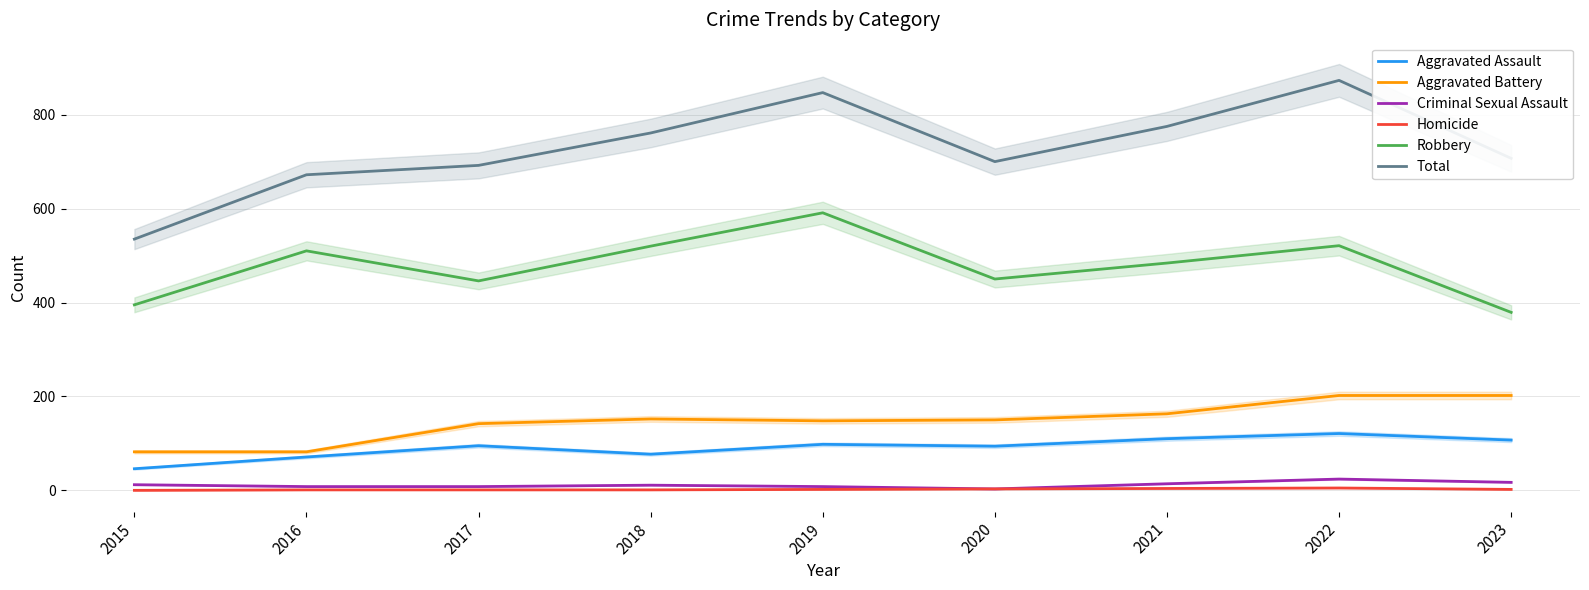

What is the sum of the Aggravated Assault values at 2019 and 2015?

144